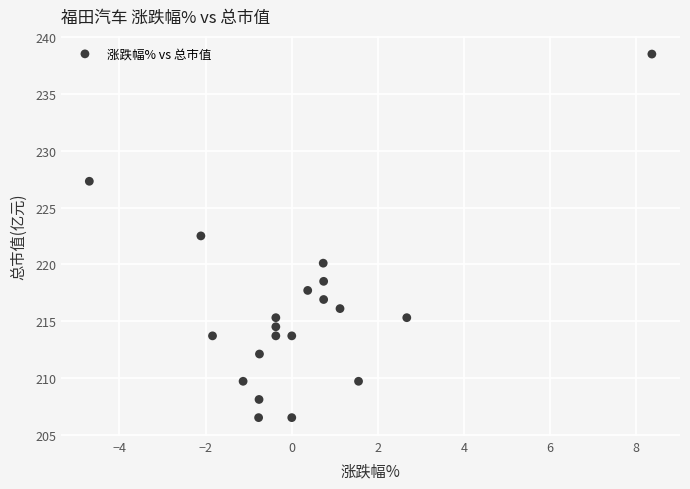

What Y value in the scatter plot is closest to 222?

222.5